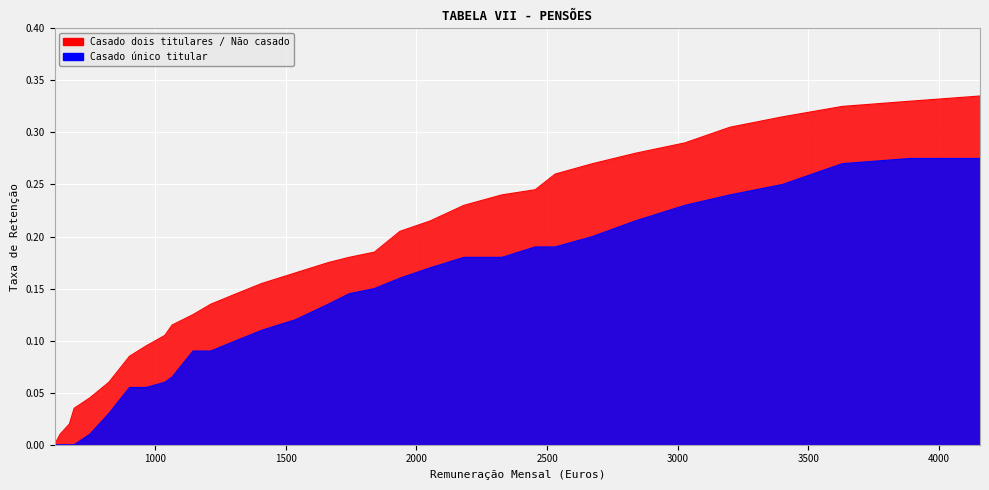

True or false: Casado único titular and Casado dois titulares / Não casado cross at least once.

False